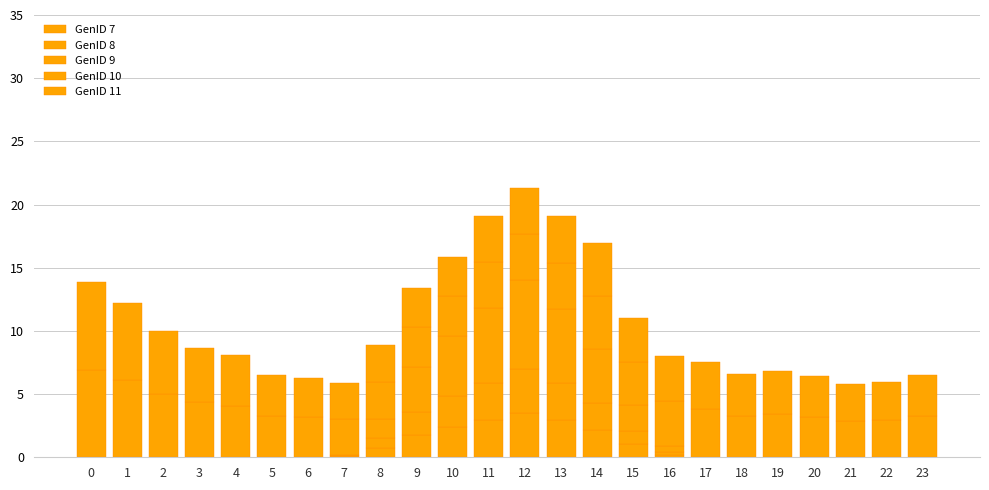

Are the bars grouped side by side (vs. stacked)?

No